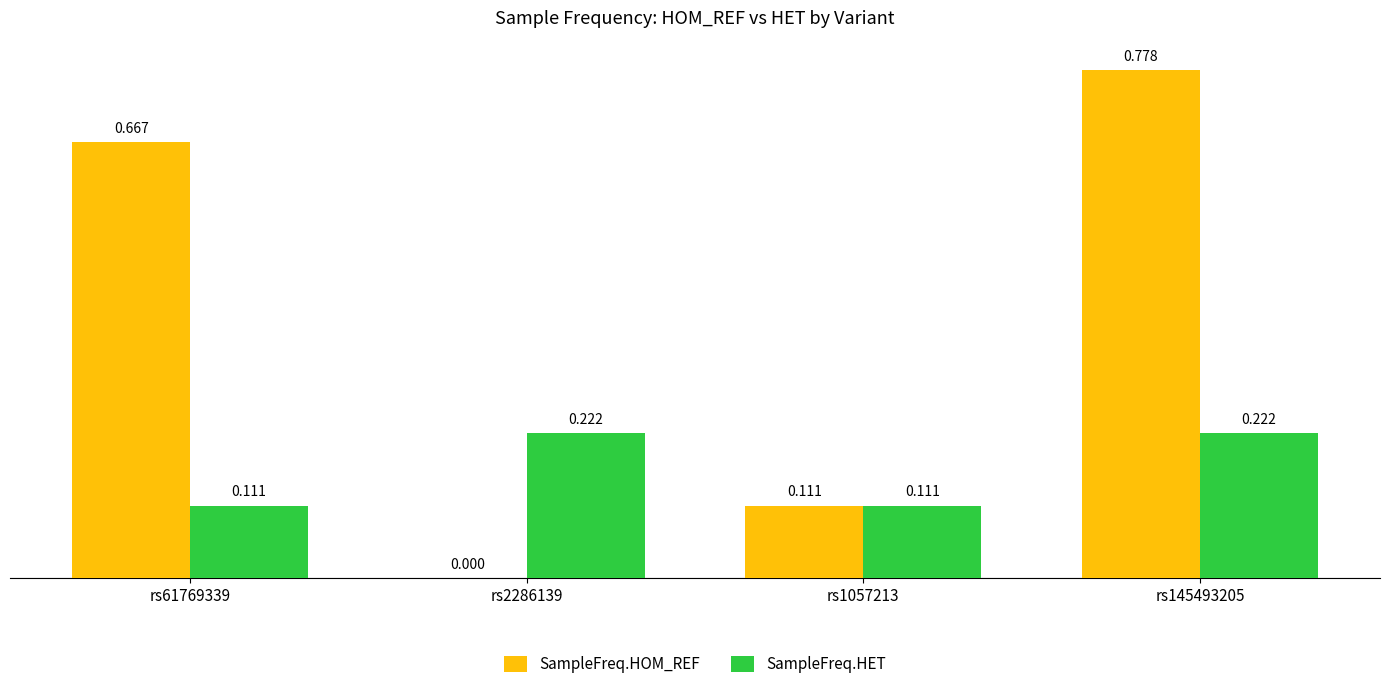

Between rs61769339 and rs1057213, which series saw the biggest shift?

SampleFreq.HOM_REF